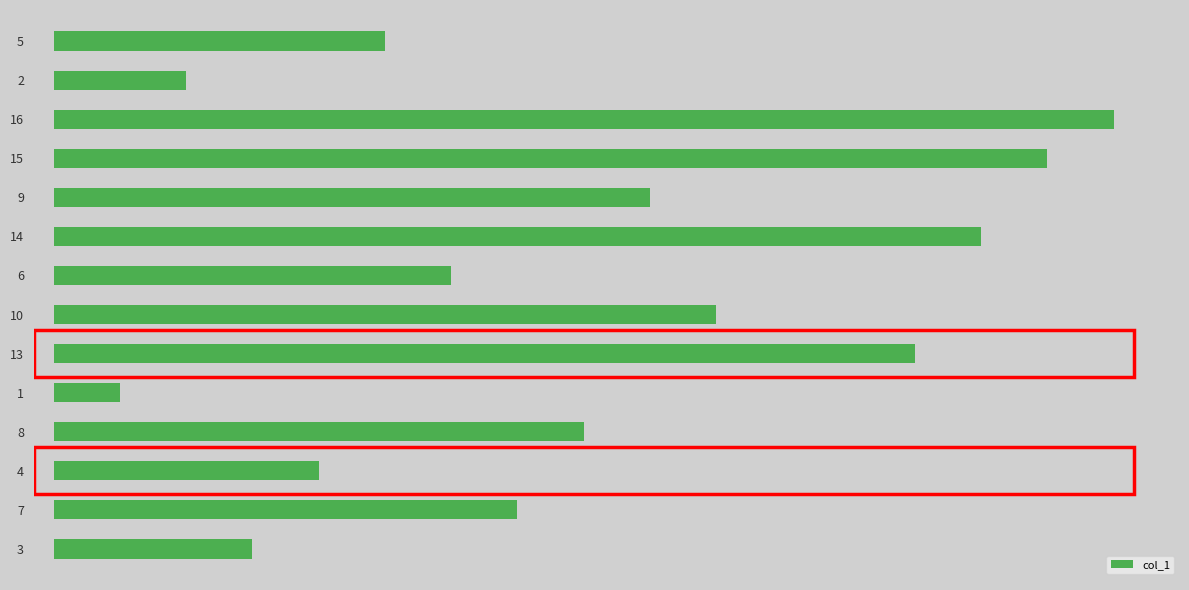

Are the bars horizontal?

Yes